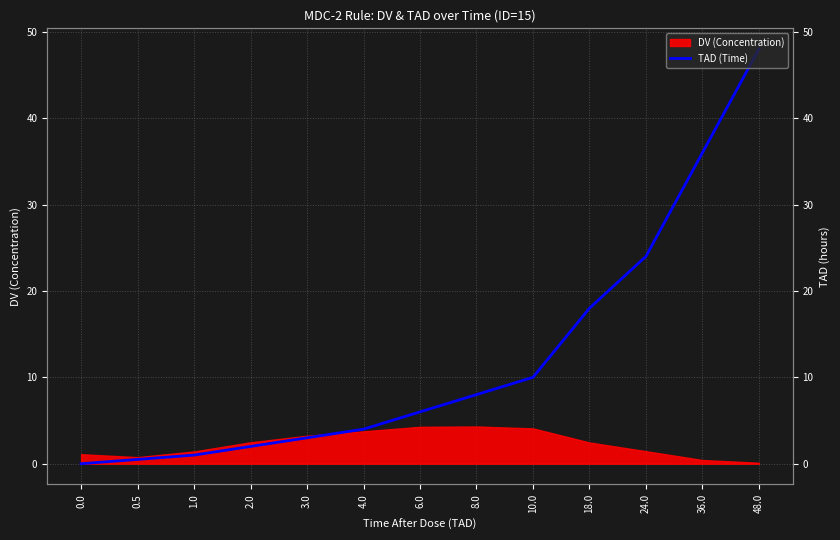

Which label corresponds to the largest value in the chart?

48.0